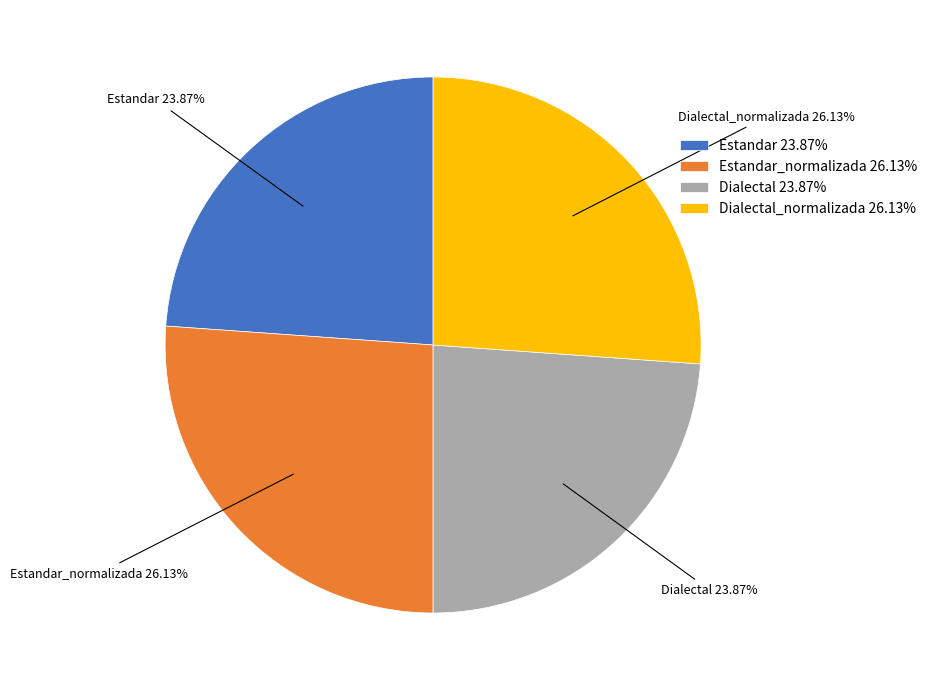

To the nearest percent, what is the difference between the largest and smallest slice percentages?

2%